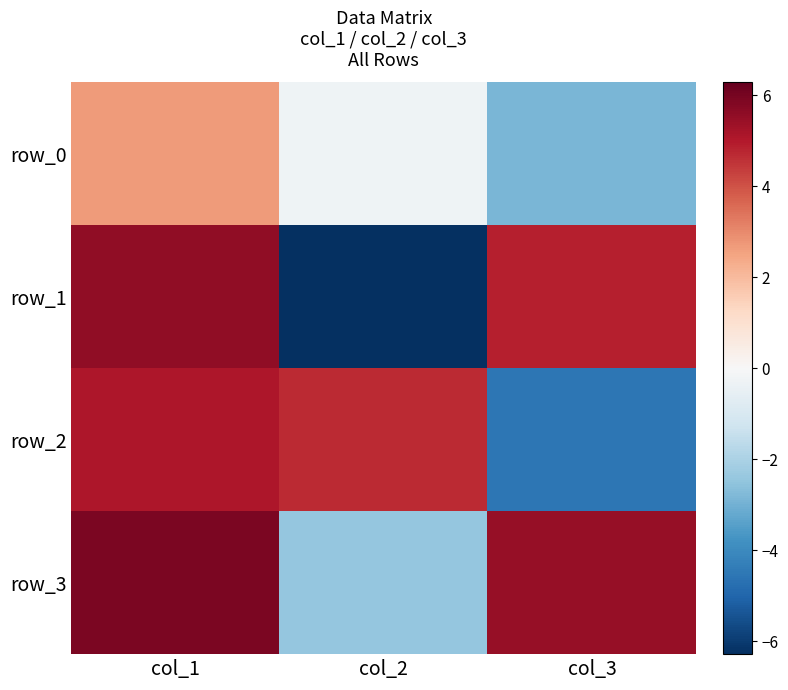

Rank the series at col_3 from lowest to highest value.

row_2, row_0, row_1, row_3